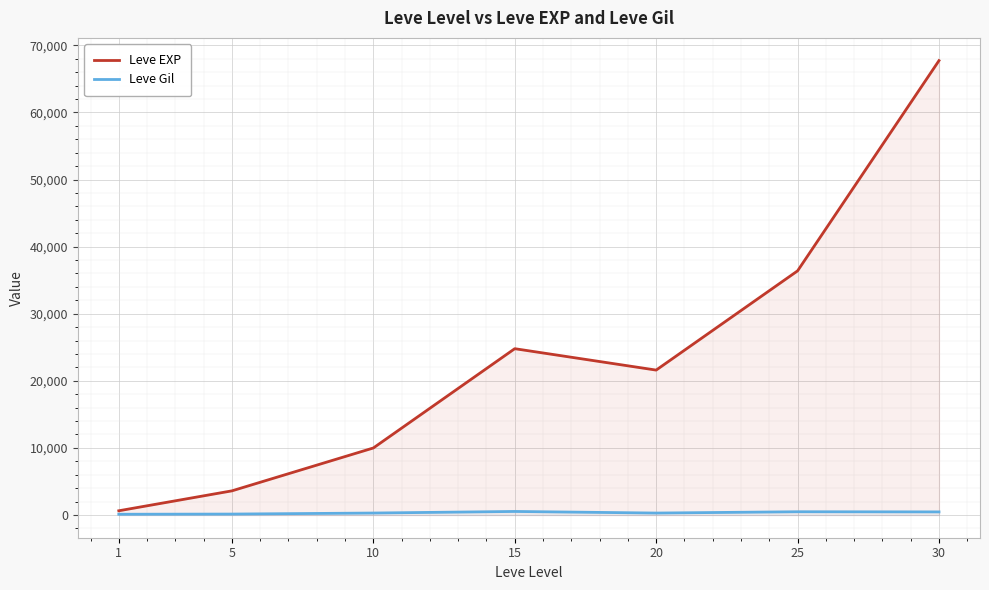

True or false: Leve EXP and Leve Gil intersect in this chart.

False